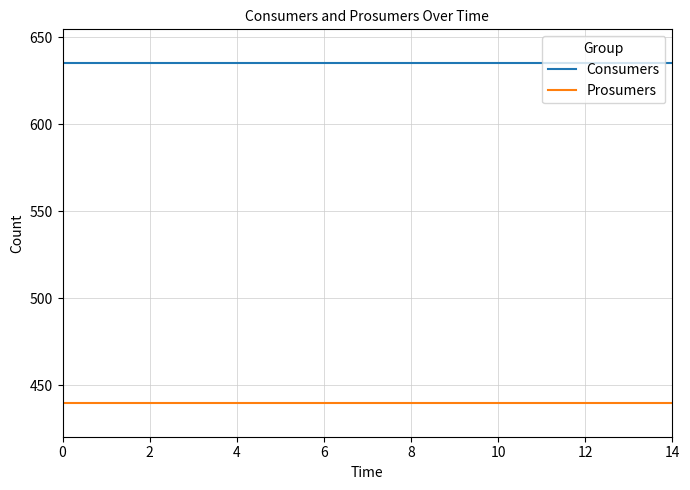

True or false: Consumers and Prosumers cross at least once.

False